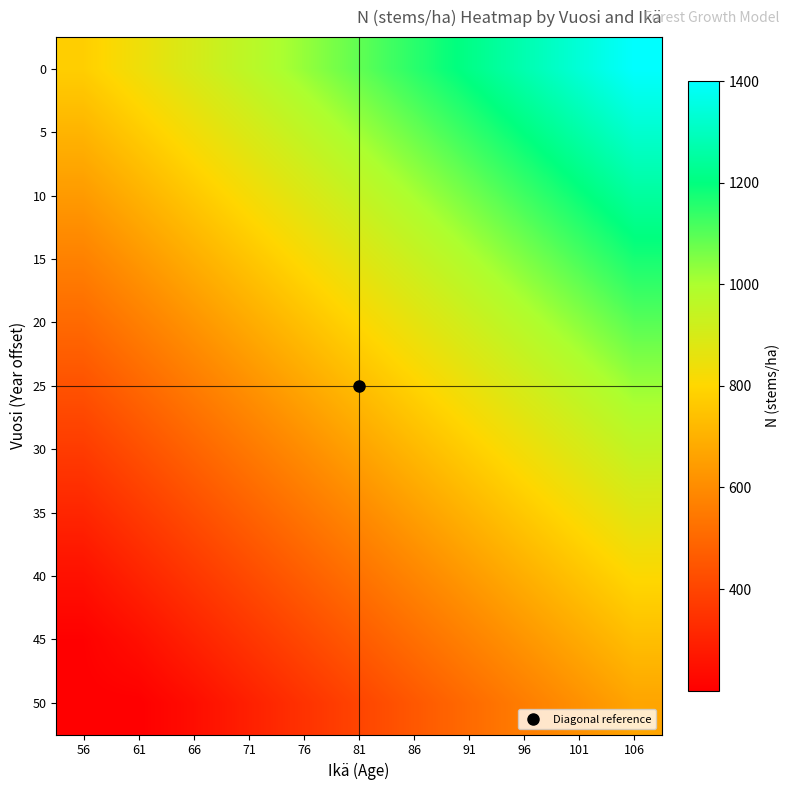

What is the smallest value displayed?

200.0